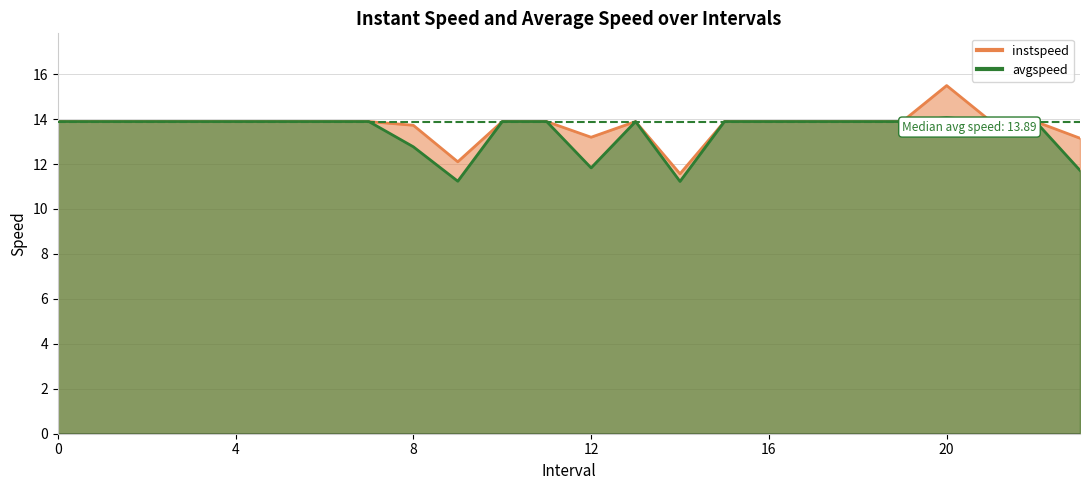

Which series has the largest total across all categories?

instspeed